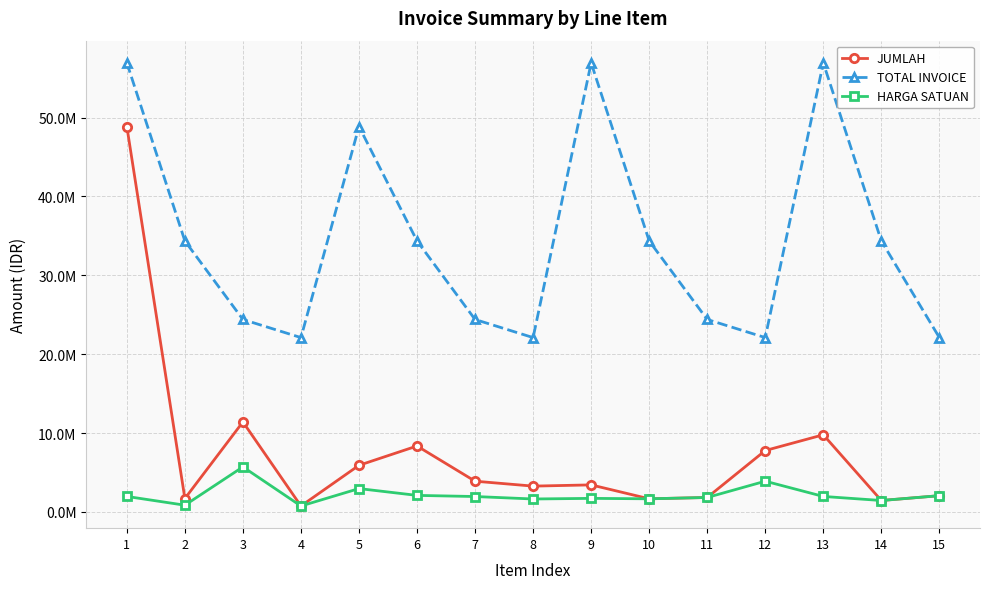

What are all the series names shown in the legend?

JUMLAH, TOTAL INVOICE, HARGA SATUAN